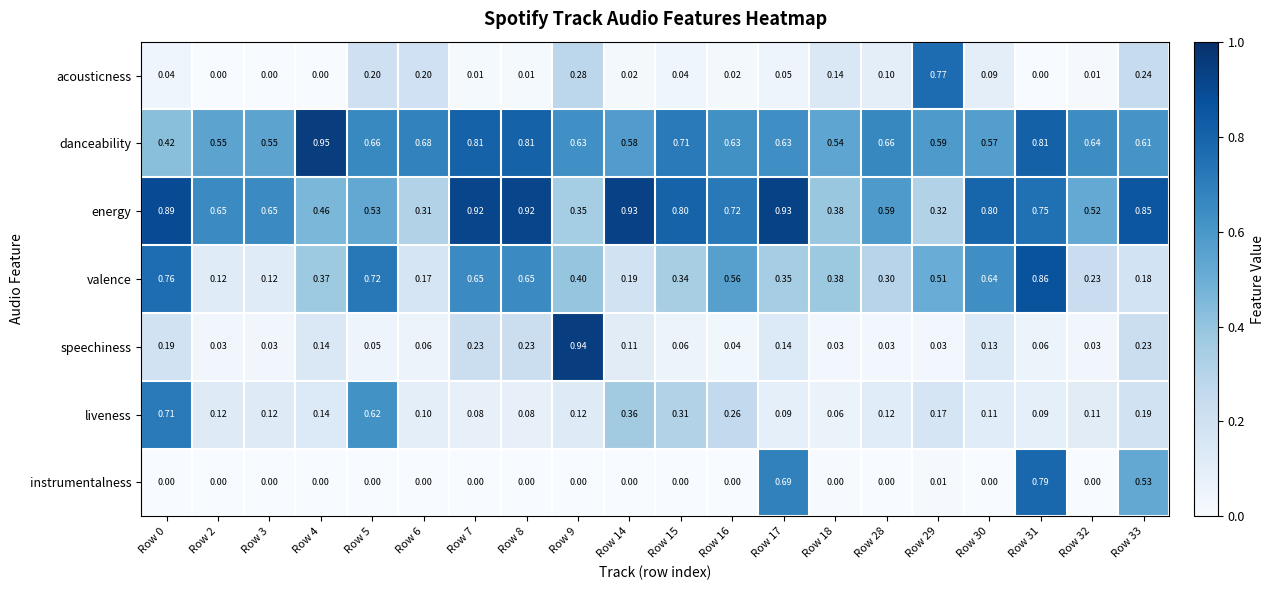

Is the value of liveness at Row 4 greater than the value of energy at Row 3?

No